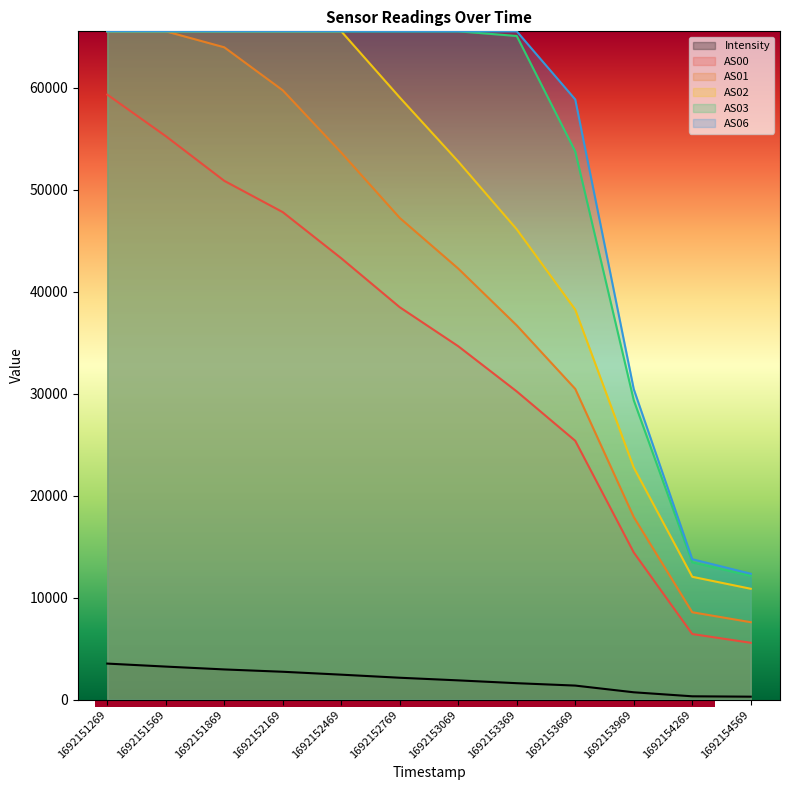

True or false: AS01 has more than 1 points higher than both neighbors.

False